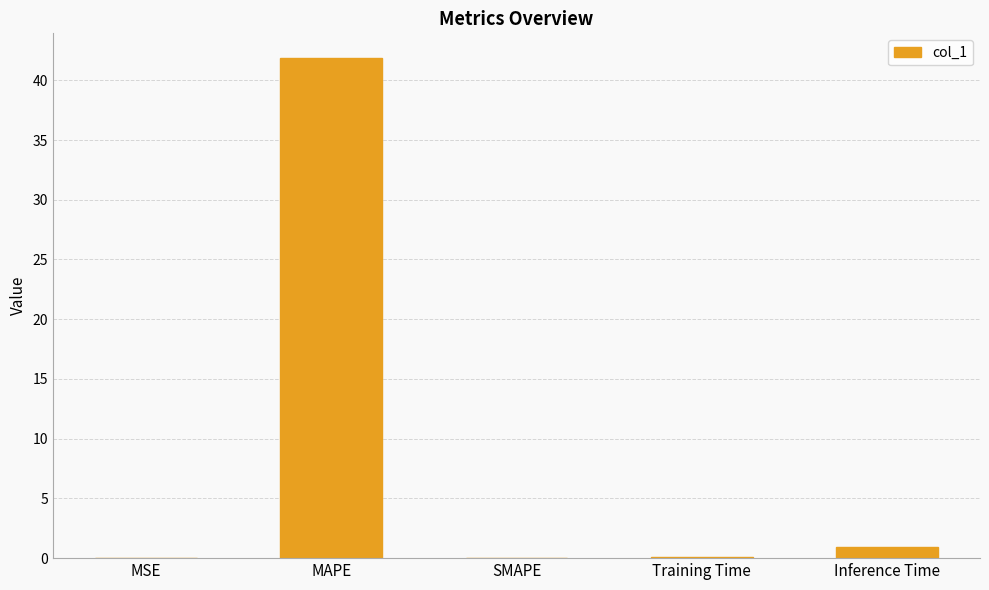

What is the maximum value shown in the chart?

41.8